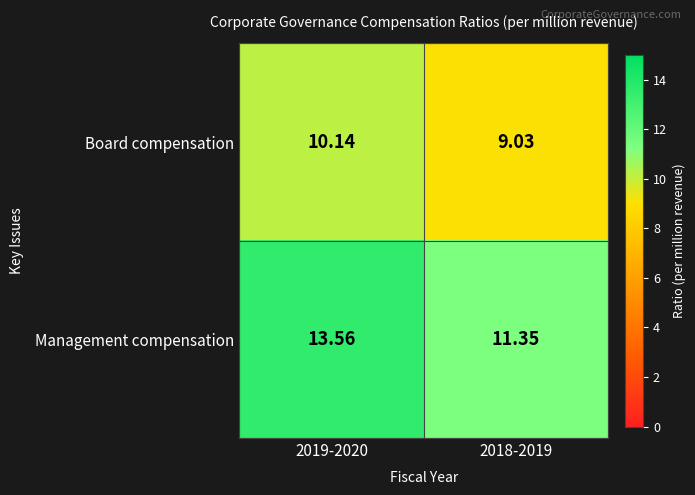

Which series has the largest total across all categories?

Management compensation